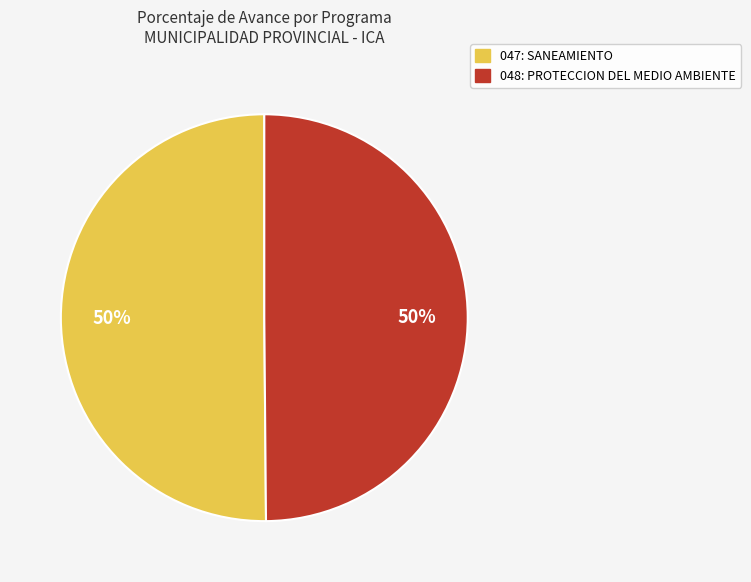

Is the sum of 047: SANEAMIENTO and 048: PROTECCION DEL MEDIO AMBIENTE greater than half?

Yes